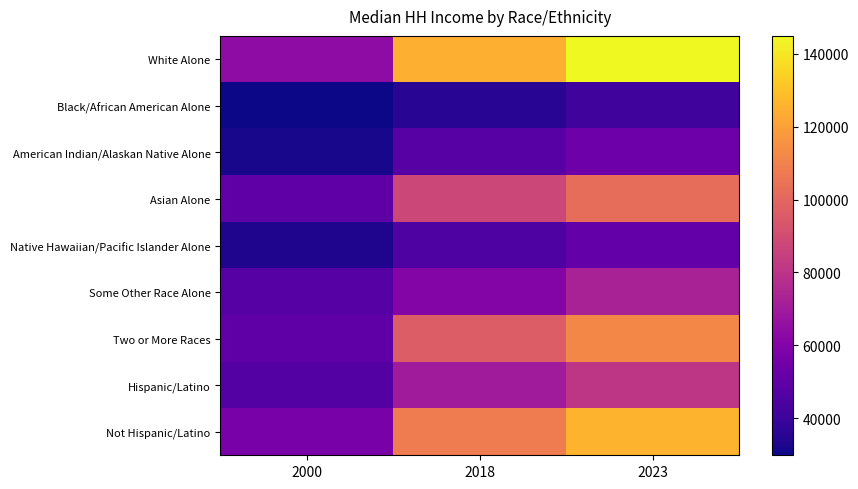

What is the smallest value displayed?

29813.9